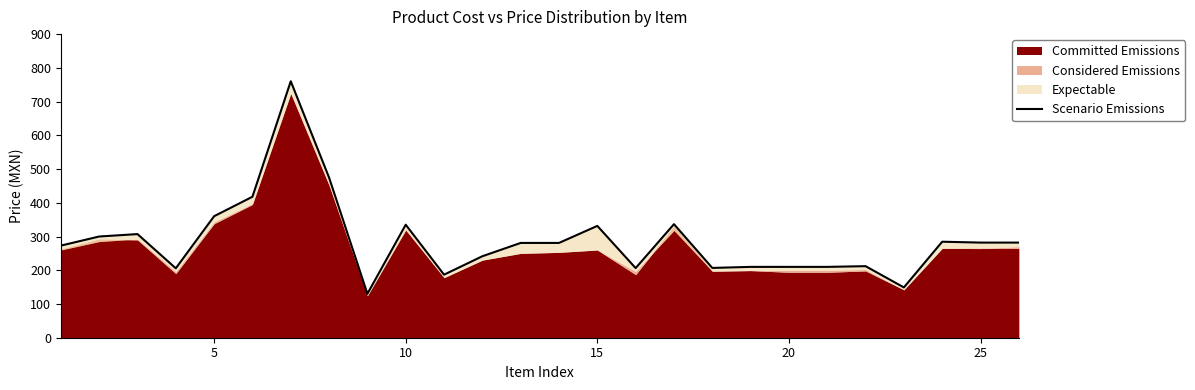

What is the value of the 22nd point from the left?

212.1